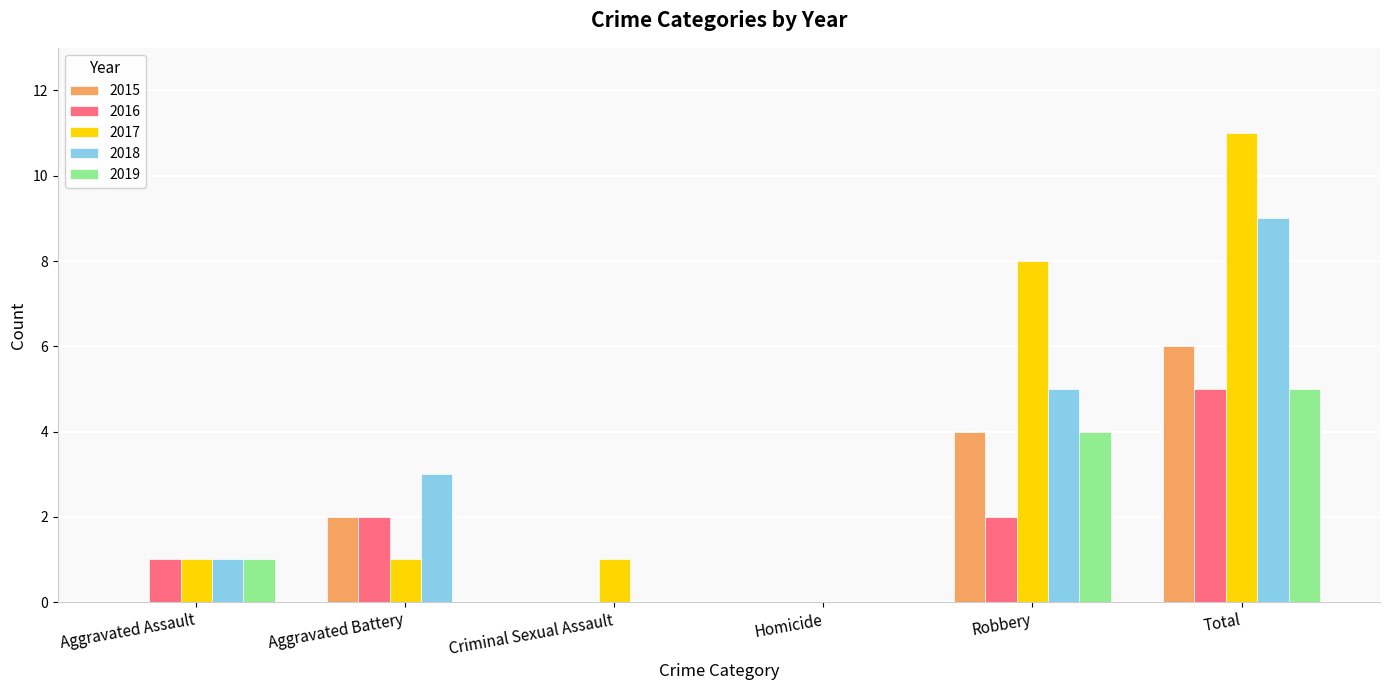

How many categories are shown in the chart?

6